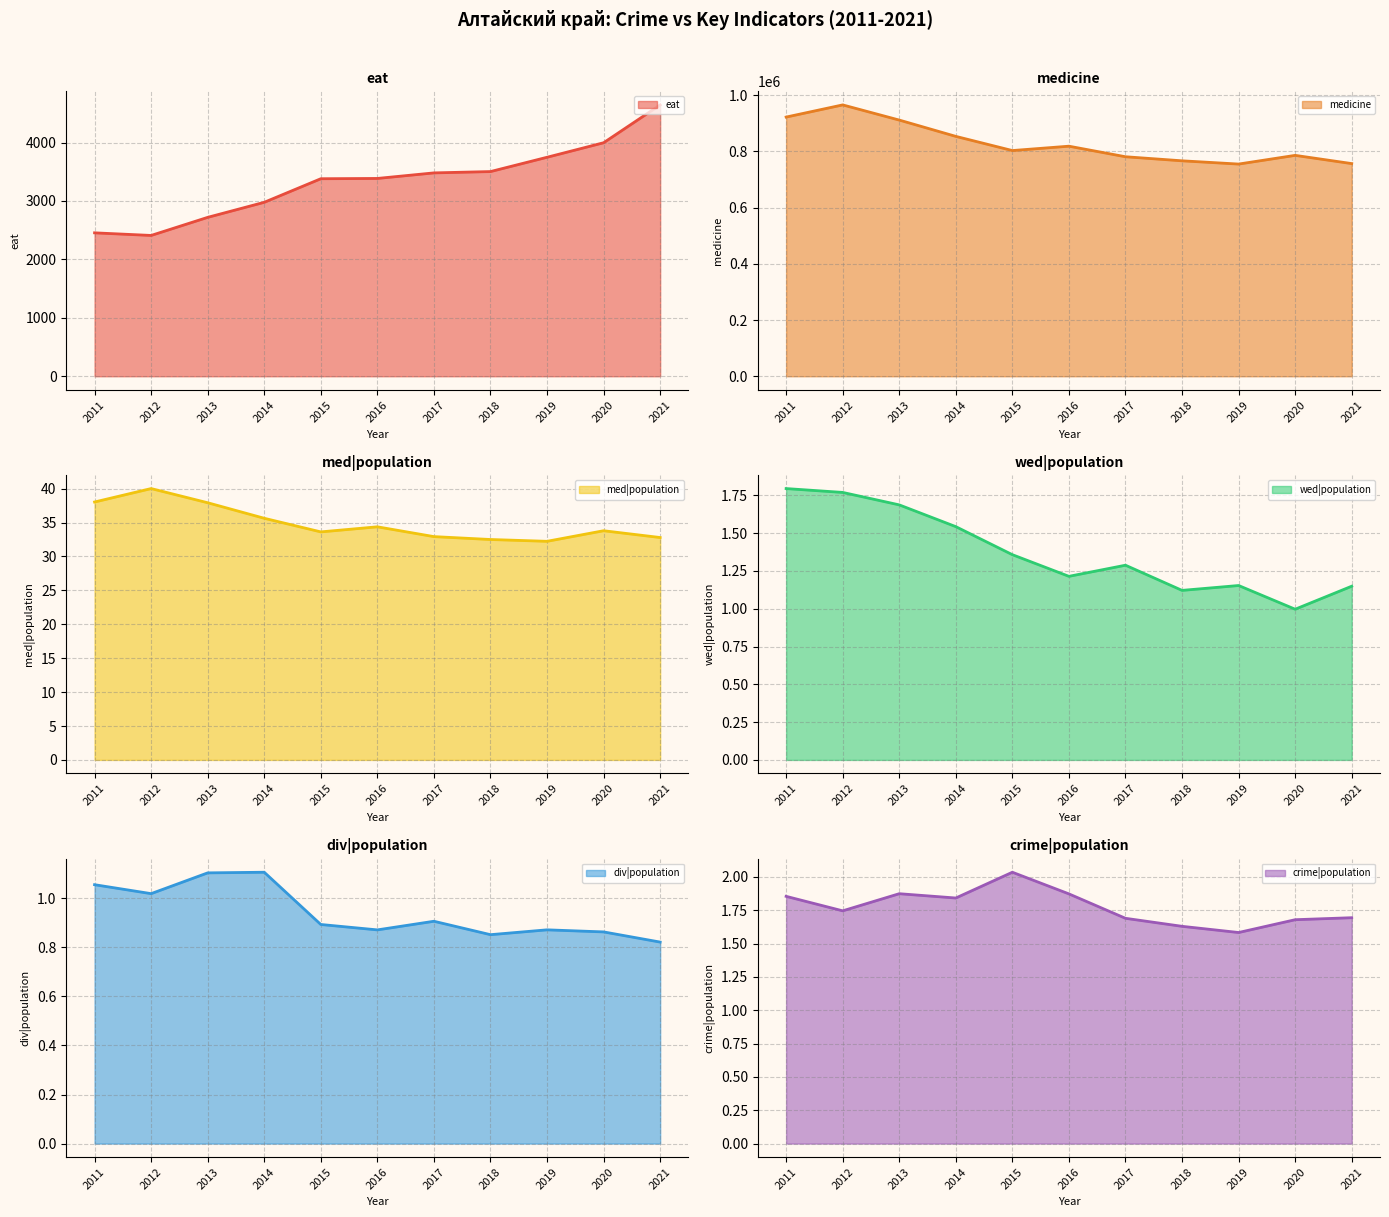

The div|population series shows 1.6 at 2011. True or false?

False